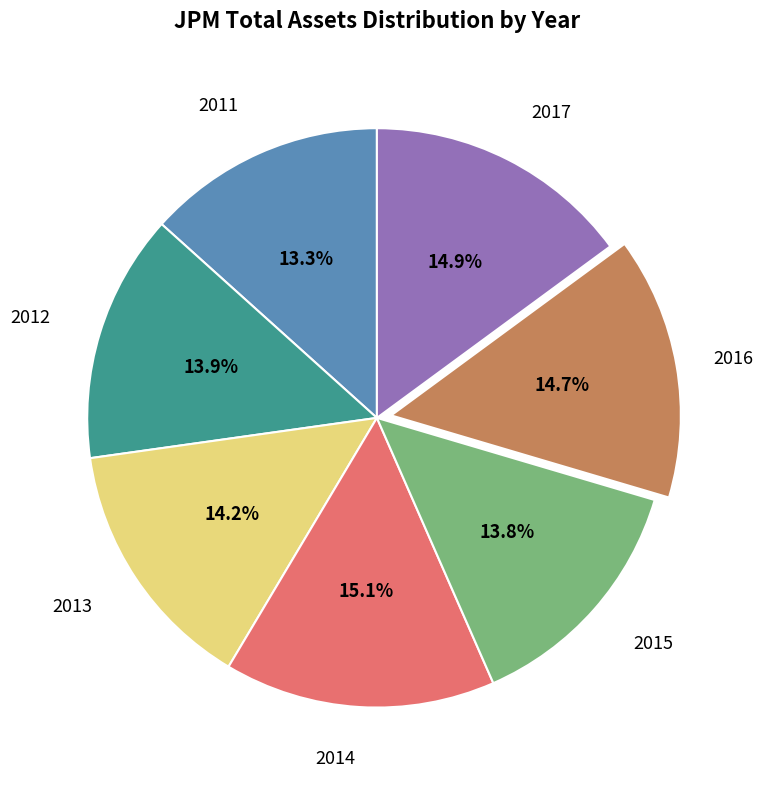

How many slices are in this pie chart?

7